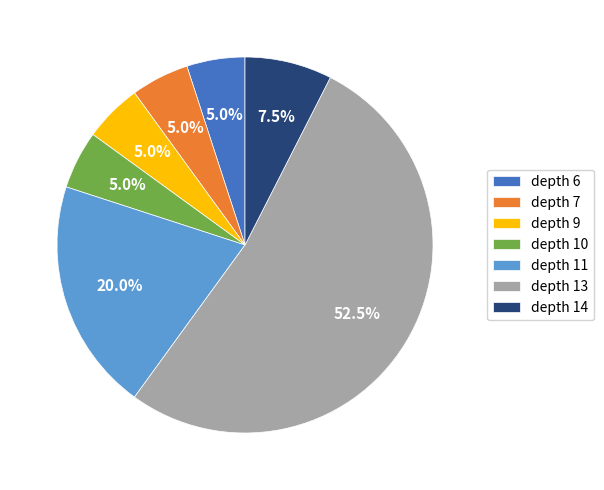

Is there a majority slice in this chart?

Yes